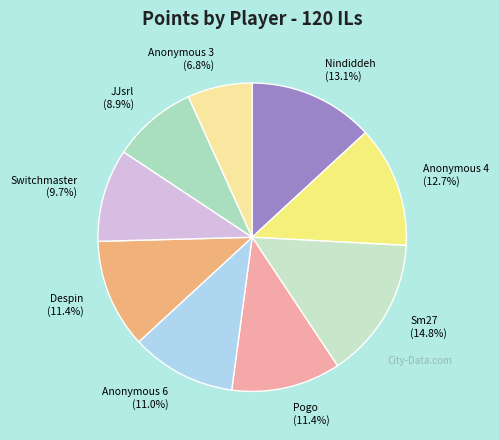

How many segments does this pie chart have?

9